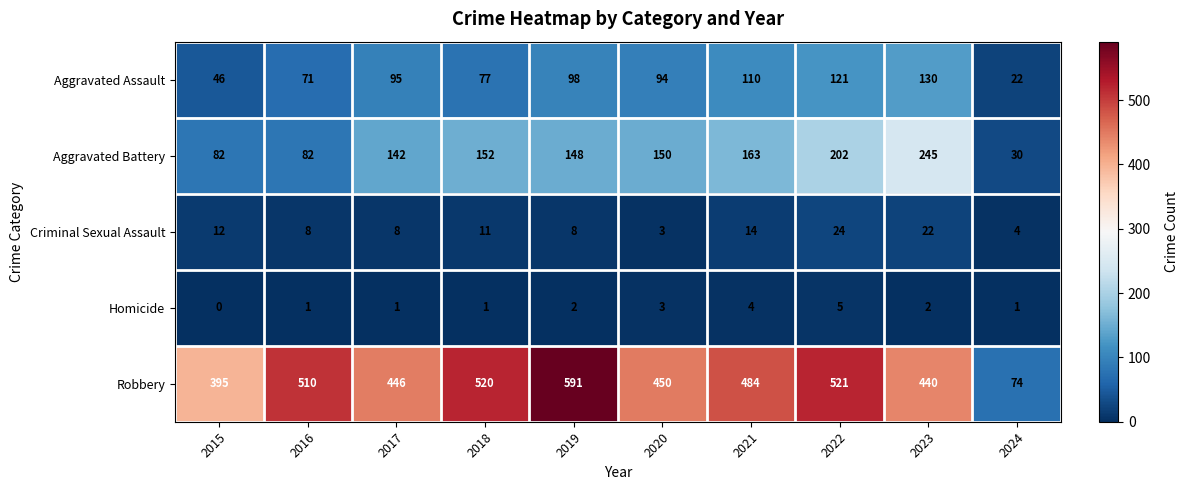

How many categories are shown in the chart?

10